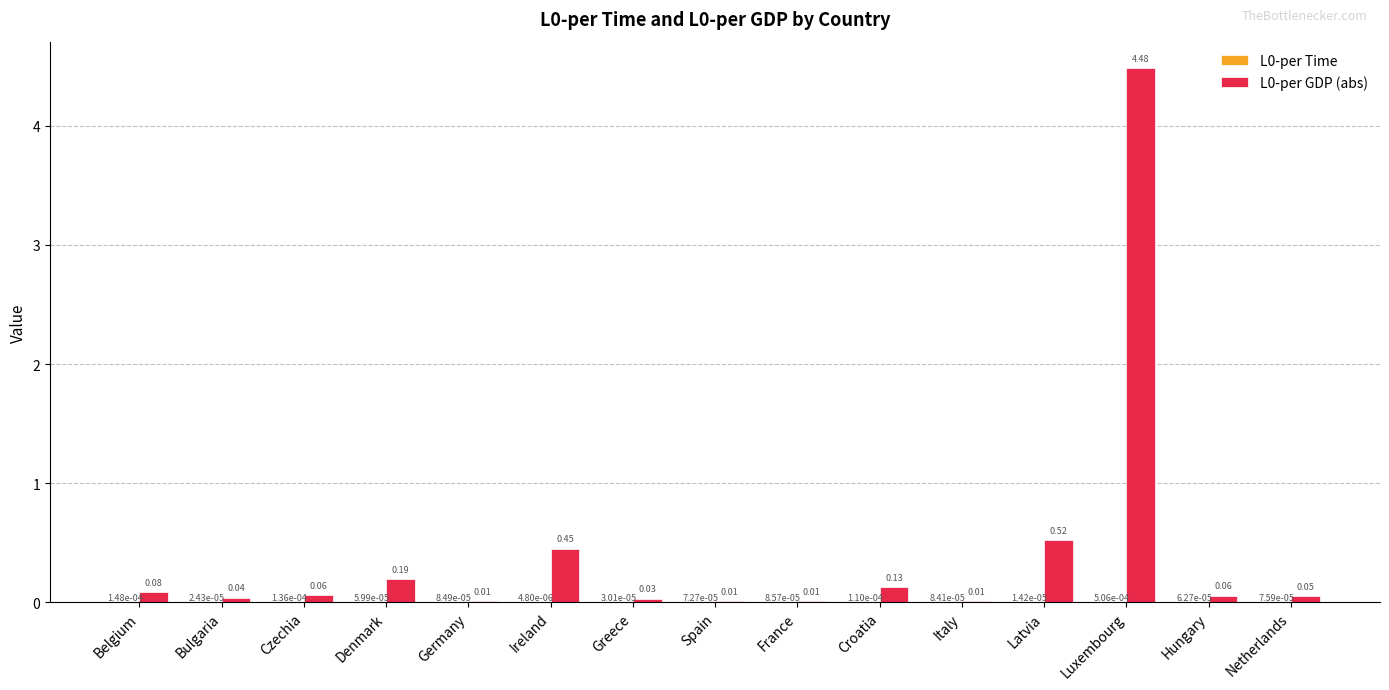

What is the sum of all L0-per GDP (abs) values?

6.1